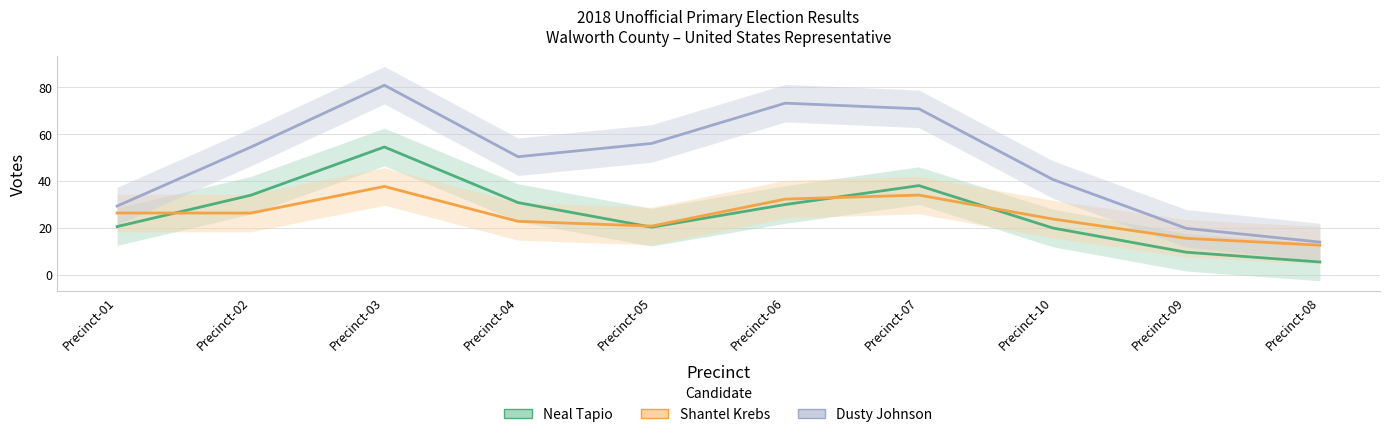

At which label is Neal Tapio closest to 29?

Precinct-06